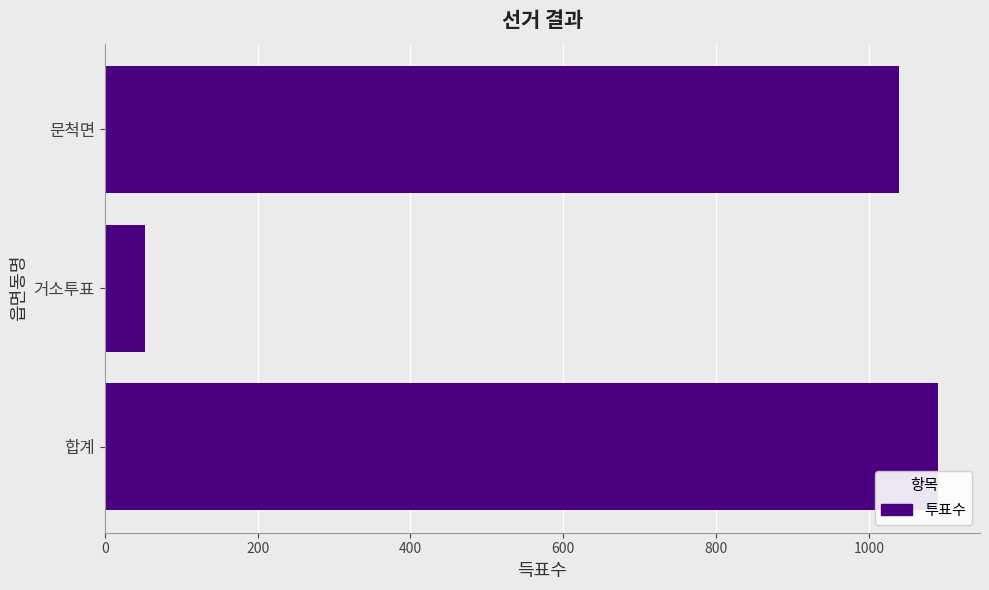

How many data points does each series have?

3